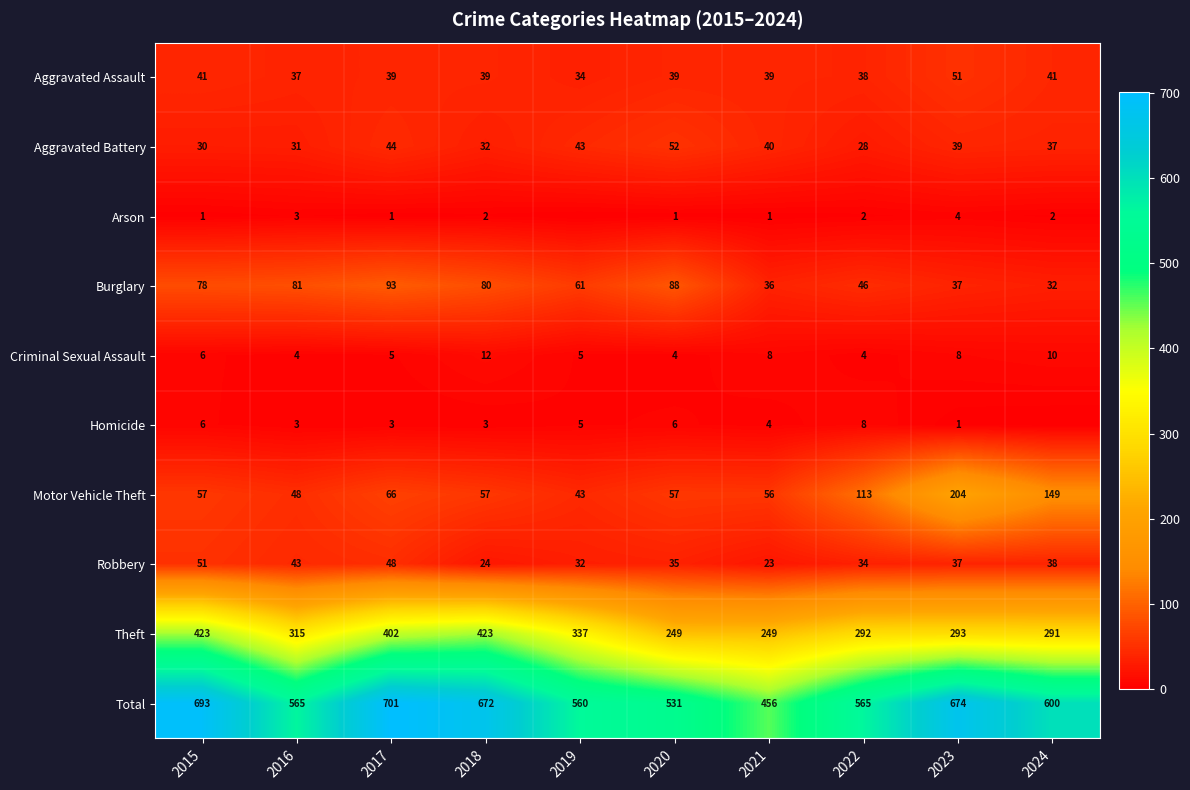

What is the total value across all series at 2021?

912